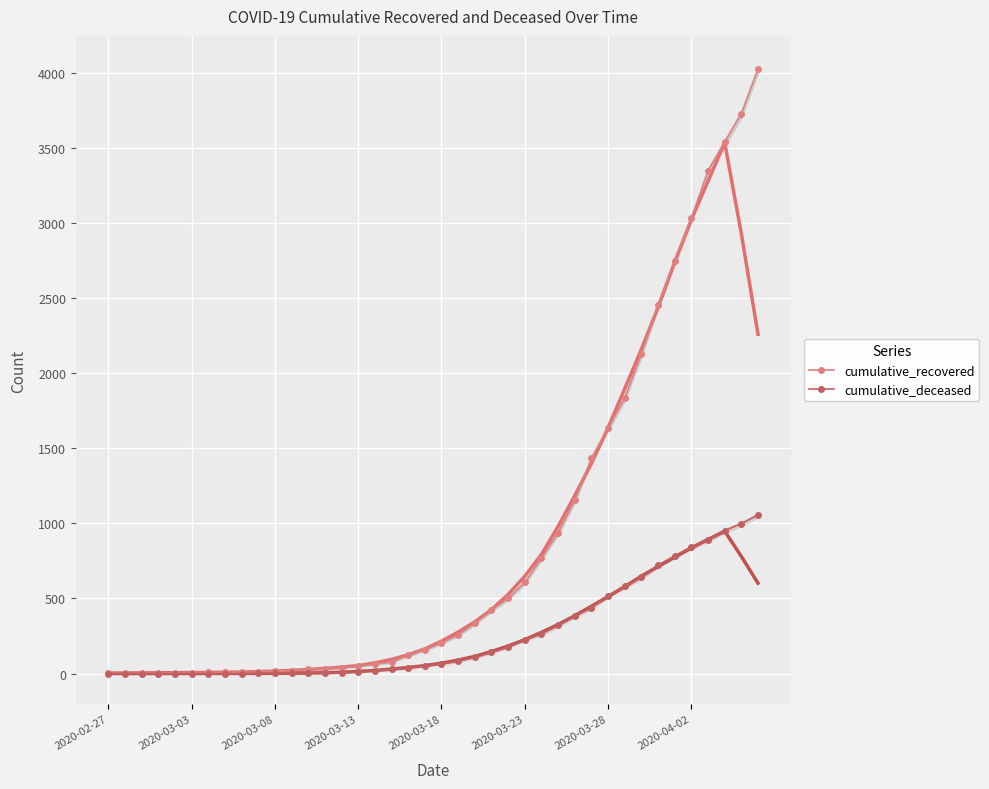

How many data points in cumulative_deceased are above 65?

19